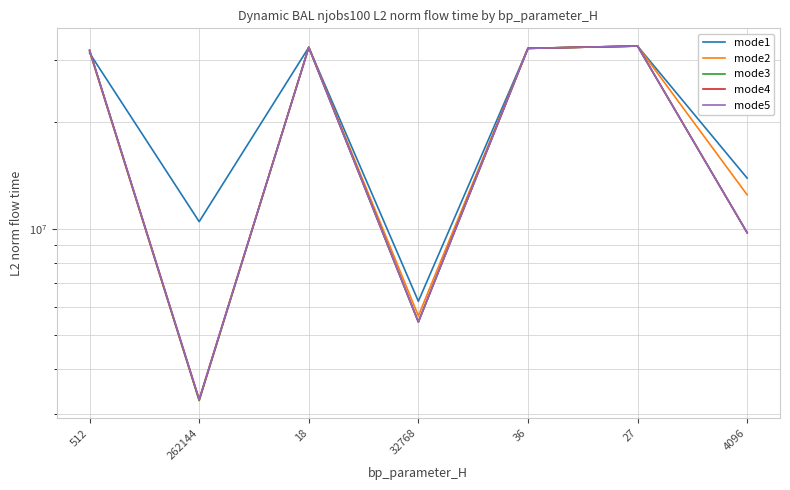

Is the value of mode2 at 32768 greater than the value of mode5 at 262144?

Yes